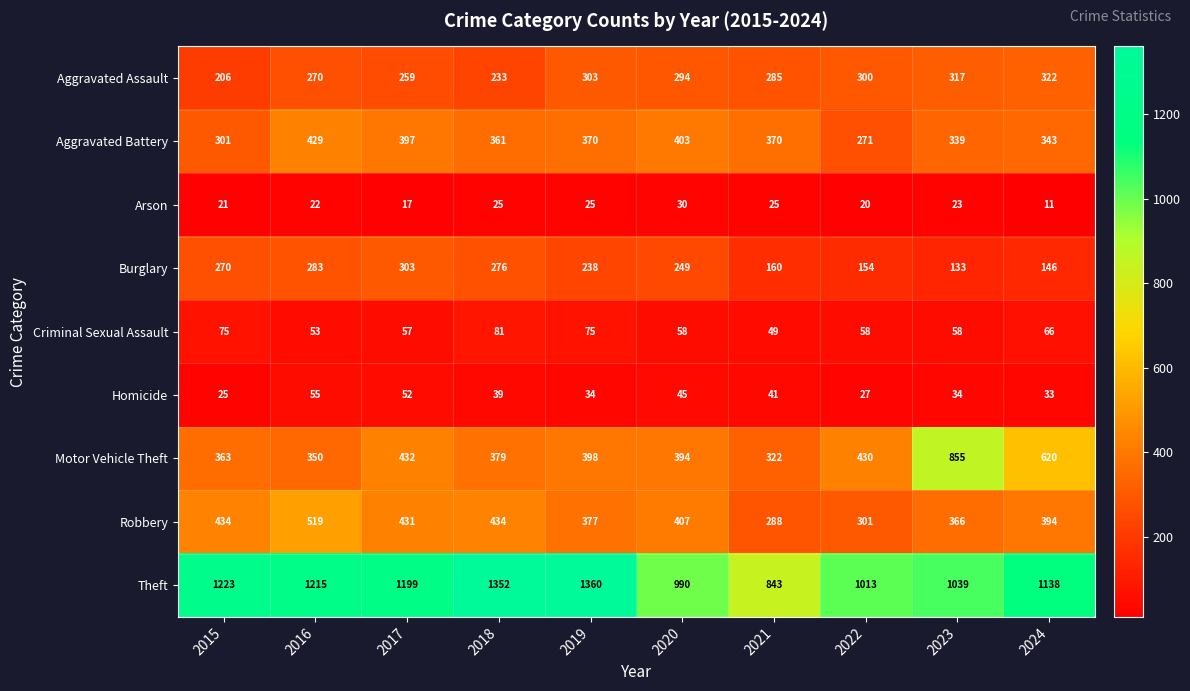

The Criminal Sexual Assault series shows 29 at 2023. True or false?

False